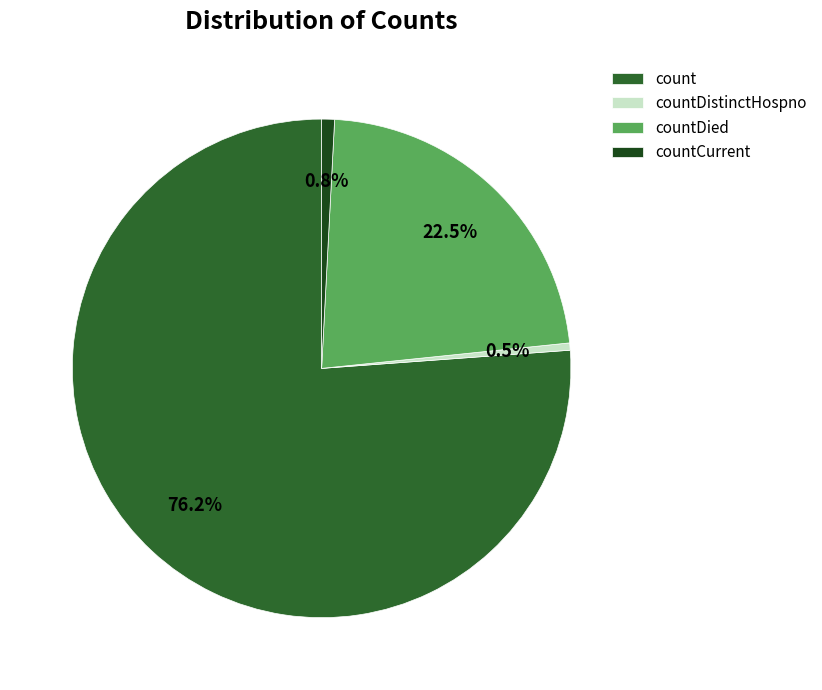

Approximately how many times larger is the value at count compared to countDistinctHospno?

162.8